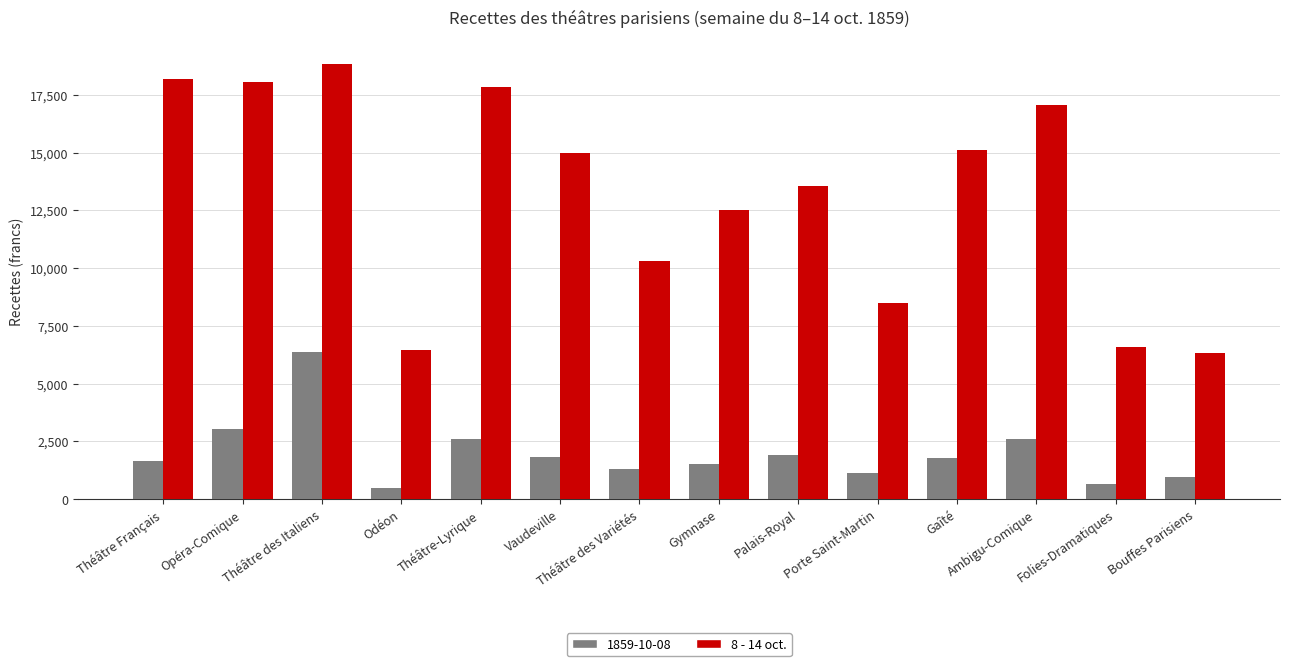

Which series changed the most between Théâtre des Italiens and Vaudeville?

1859-10-08